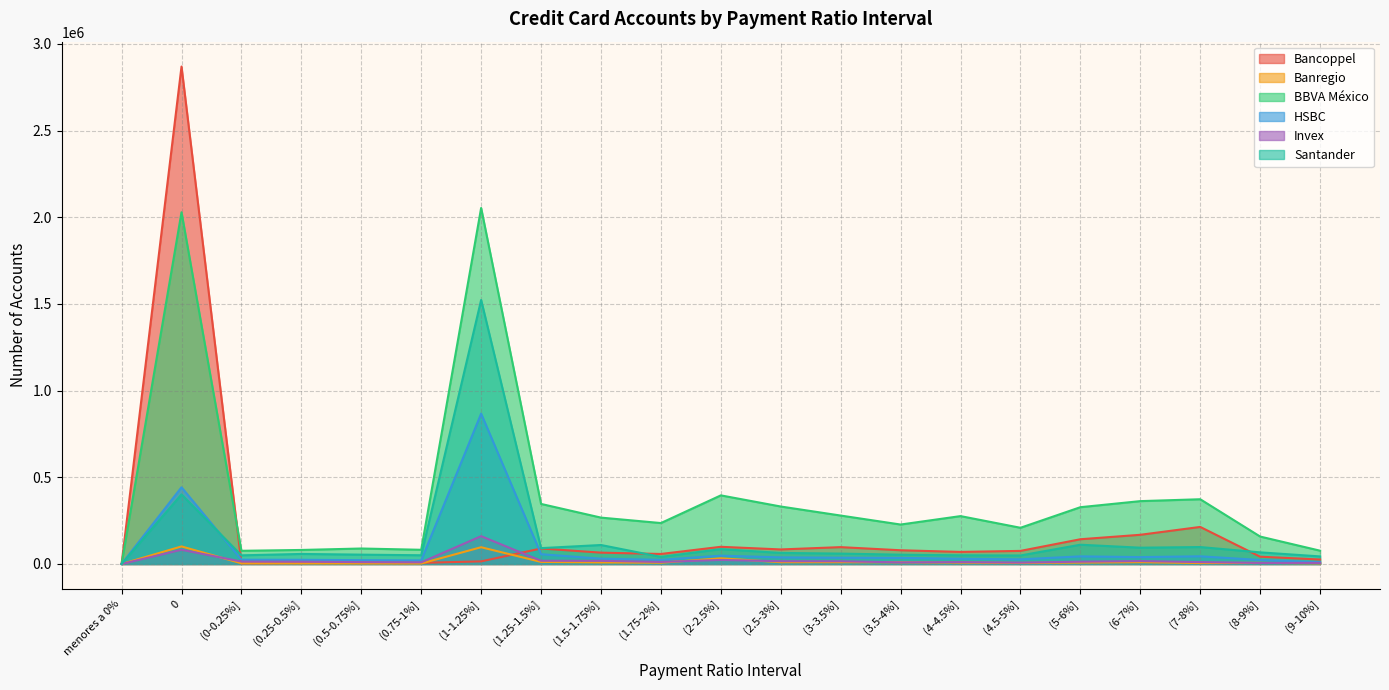

True or false: Invex has more than 2 interior local peaks.

True